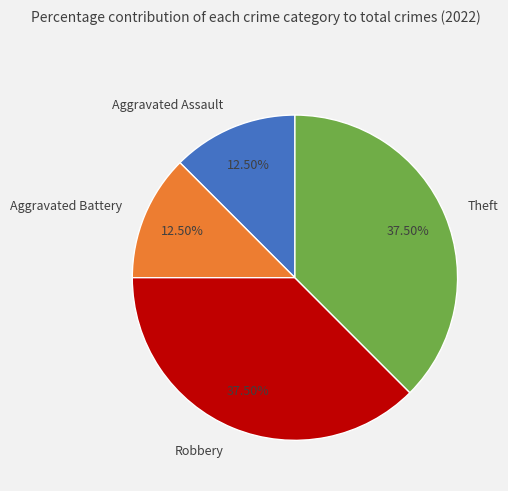

Does Robbery account for over 50% of the chart?

No